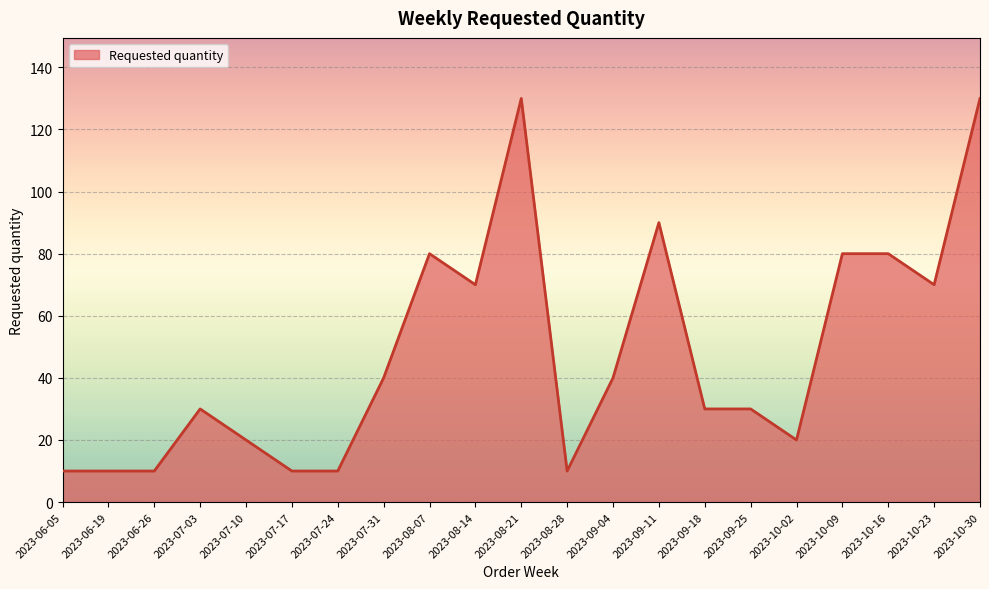

How many categories are shown in the chart?

21